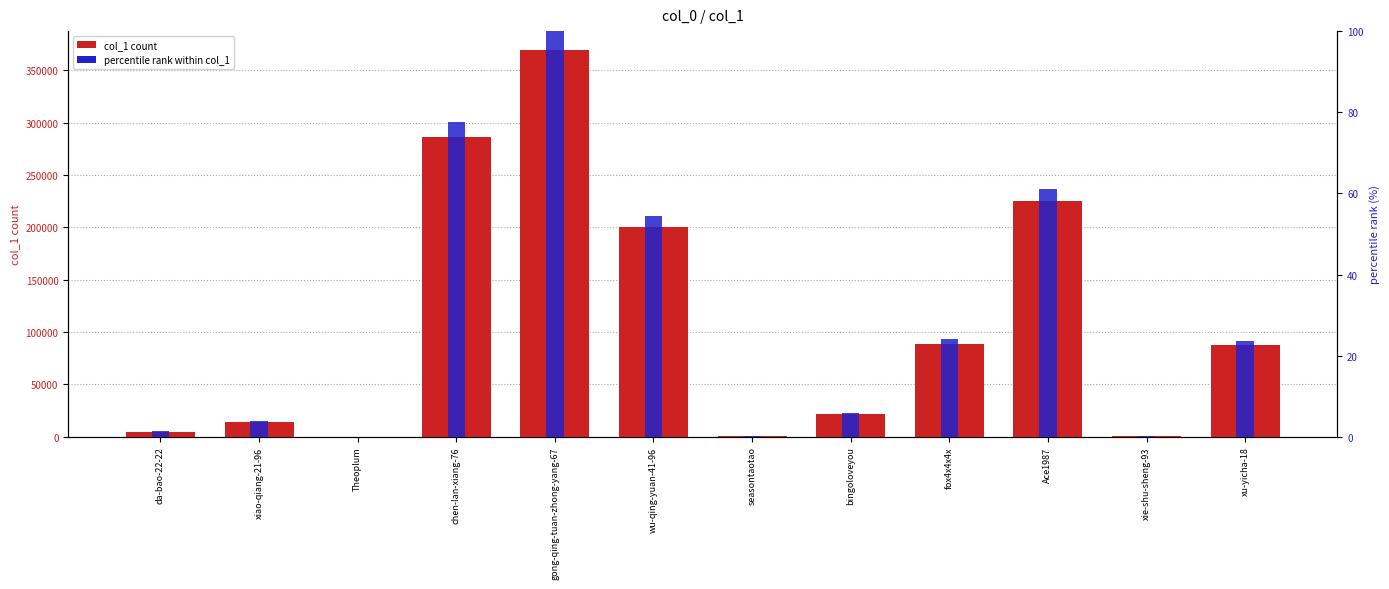

How many bars are there in each group?

2